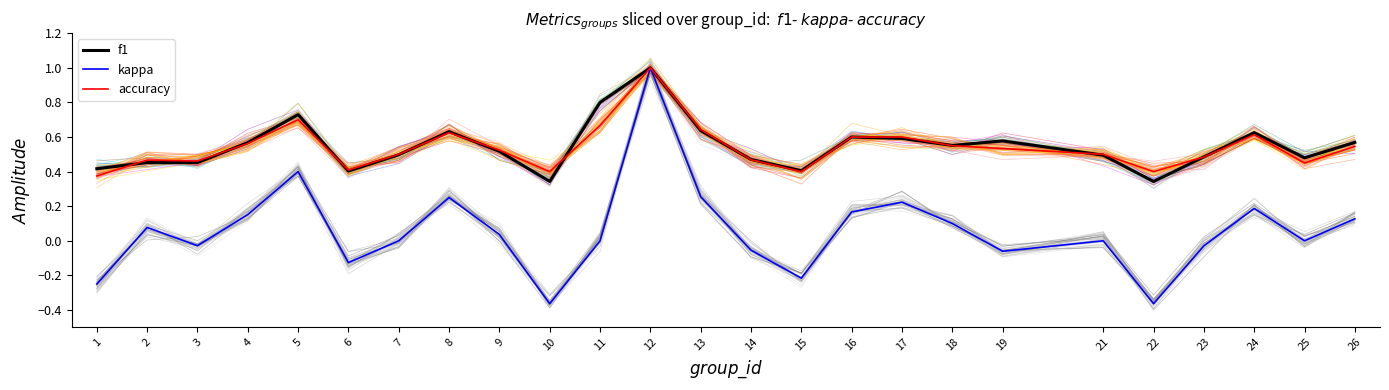

At which category does f1 reach its first local peak?

2